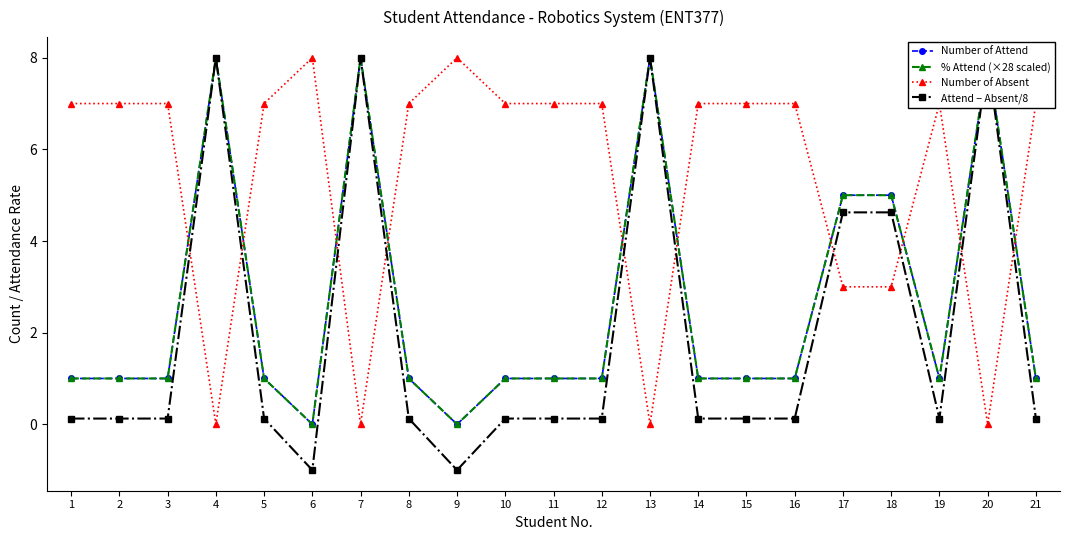

Reading right to left, list all the values displayed in this chart.

Number of Attend: 1.0	8.0	1.0	5.0	5.0	1.0	1.0	1.0	8.0	1.0	1.0	1.0	0.0	1.0	8.0	0.0	1.0	8.0	1.0	1.0	1.0
% Attend (×28 scaled): 1.0	8.0	1.0	5.0	5.0	1.0	1.0	1.0	8.0	1.0	1.0	1.0	0.0	1.0	8.0	0.0	1.0	8.0	1.0	1.0	1.0
Number of Absent: 7.0	0.0	7.0	3.0	3.0	7.0	7.0	7.0	0.0	7.0	7.0	7.0	8.0	7.0	0.0	8.0	7.0	0.0	7.0	7.0	7.0
Attend − Absent/8: 0.1	8.0	0.1	4.6	4.6	0.1	0.1	0.1	8.0	0.1	0.1	0.1	-1.0	0.1	8.0	-1.0	0.1	8.0	0.1	0.1	0.1